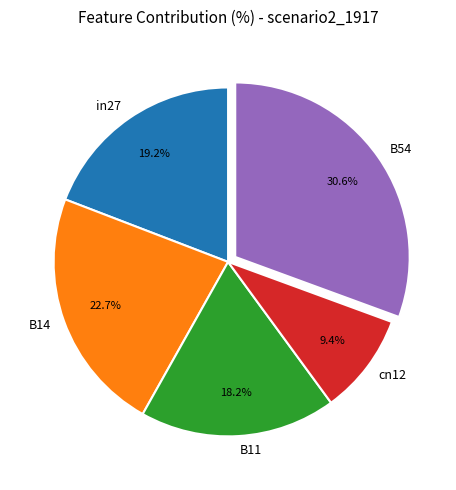

Count the number of slices in the pie.

5